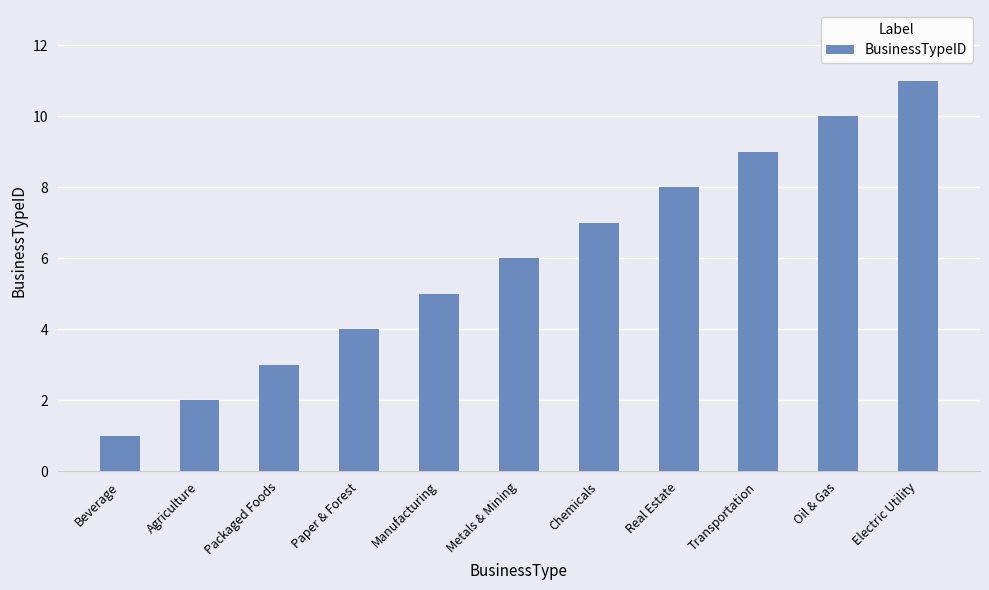

Which label corresponds to the largest value in the chart?

Electric Utility